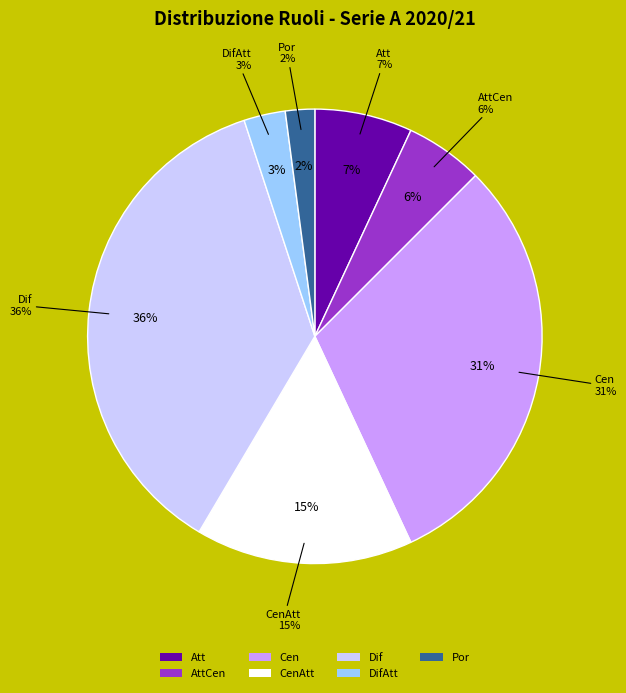

How many segments does this pie chart have?

7